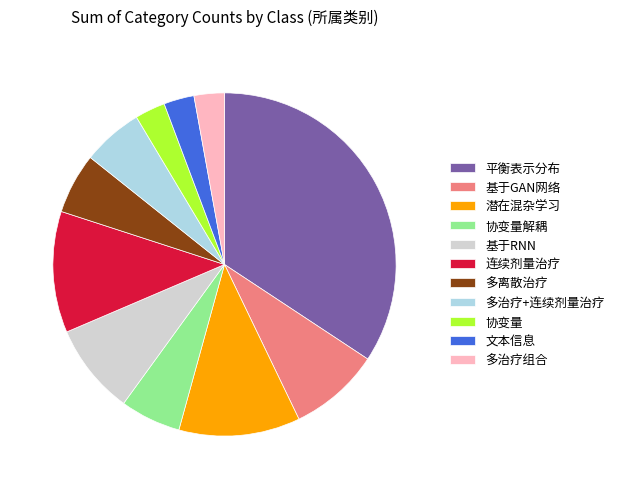

Is 潜在混杂学习 the majority of the pie?

No